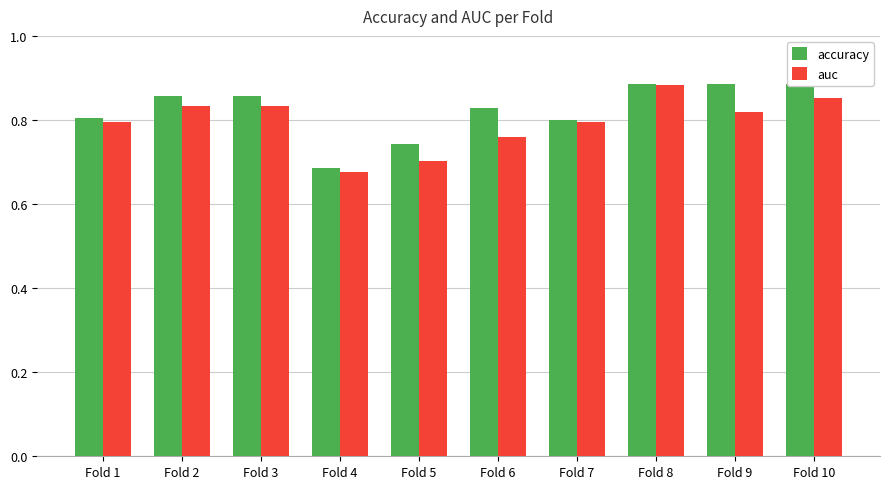

What are all the series names shown in the legend?

accuracy, auc